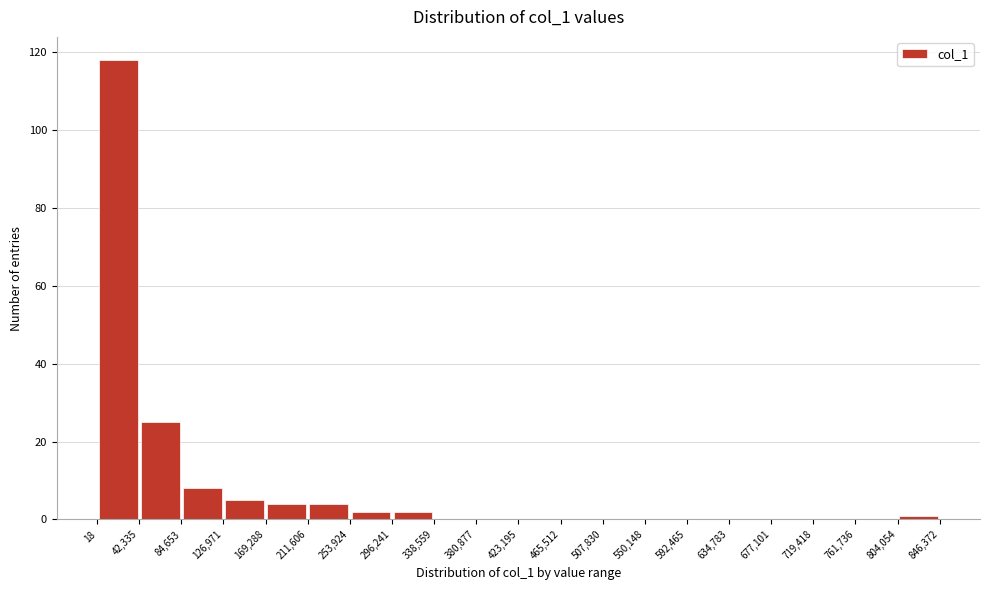

What is the height of the bar covering 84,653 to 126,971 on the x-axis? The values are not printed on the chart, so give them approximately, as read against the axis.

8